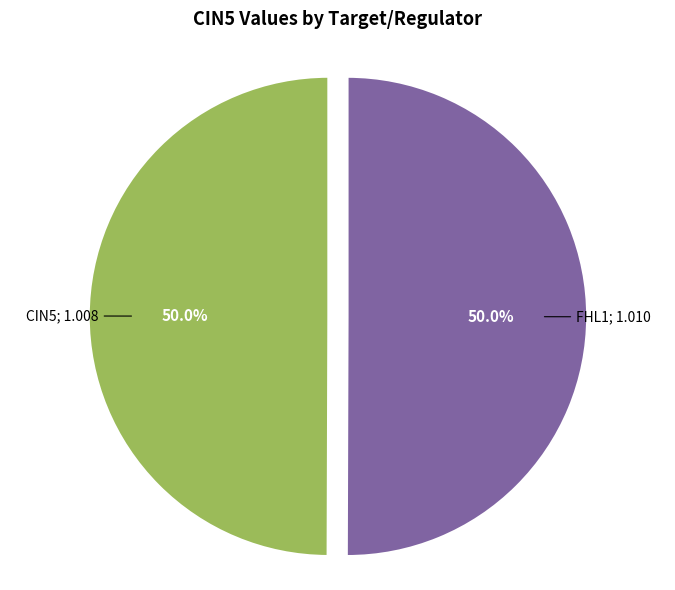

Count the number of slices in the pie.

2